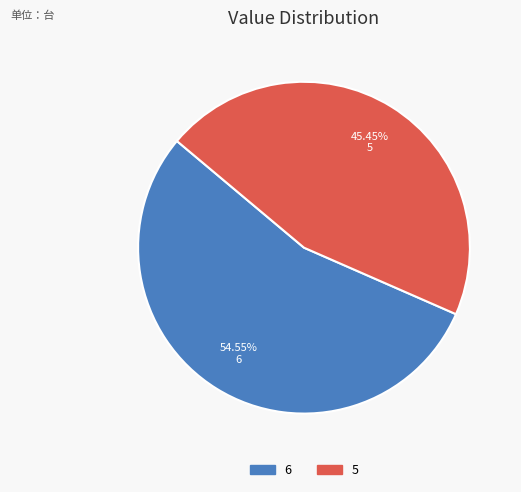

Which has a higher value, 5 or 6?

6